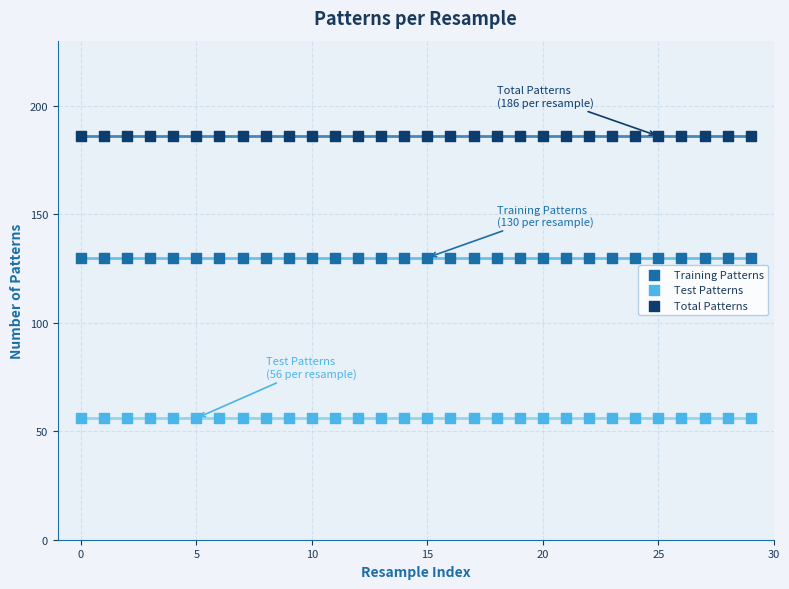

Which series reaches the minimum Y coordinate?

Test Patterns